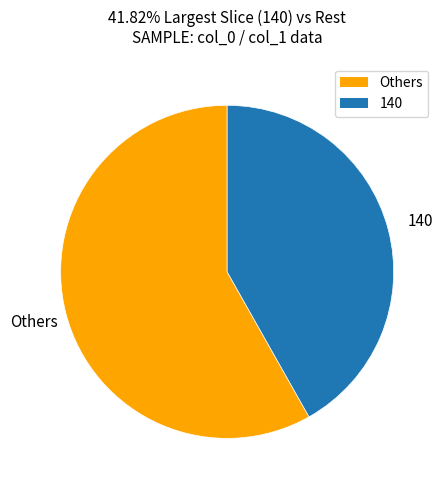

Do 140 and Others together represent more than half of the pie?

Yes